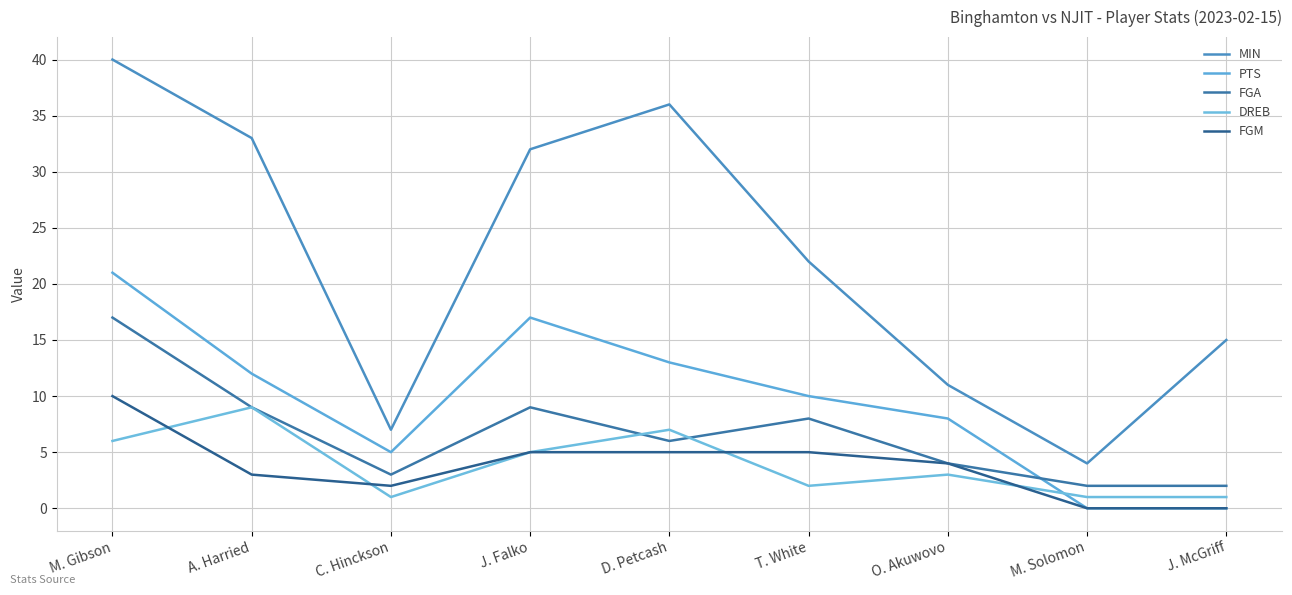

Rank the series at T. White from highest to lowest value.

MIN, PTS, FGA, FGM, DREB